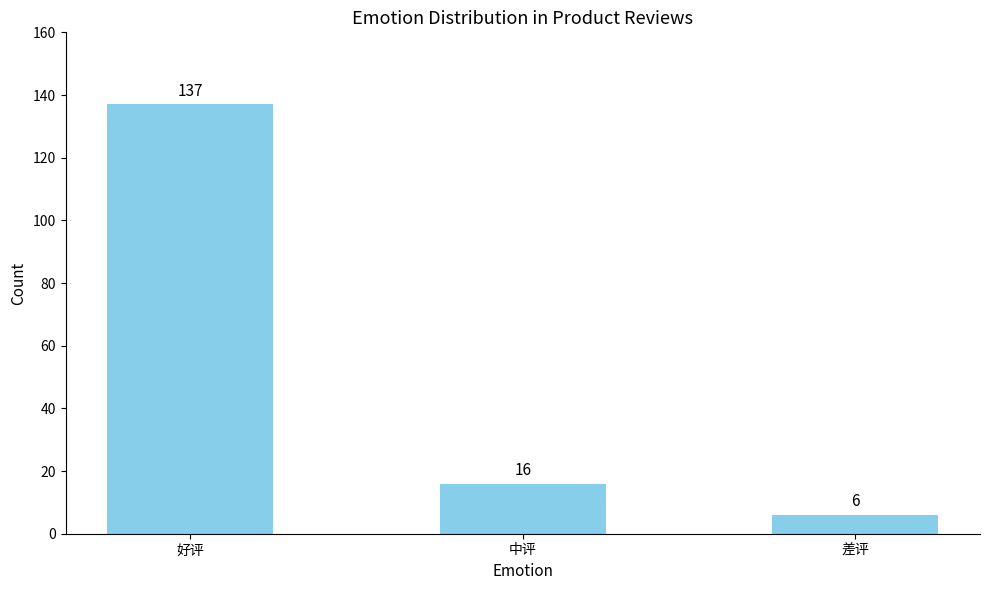

Which label corresponds to the smallest value in the chart?

差评